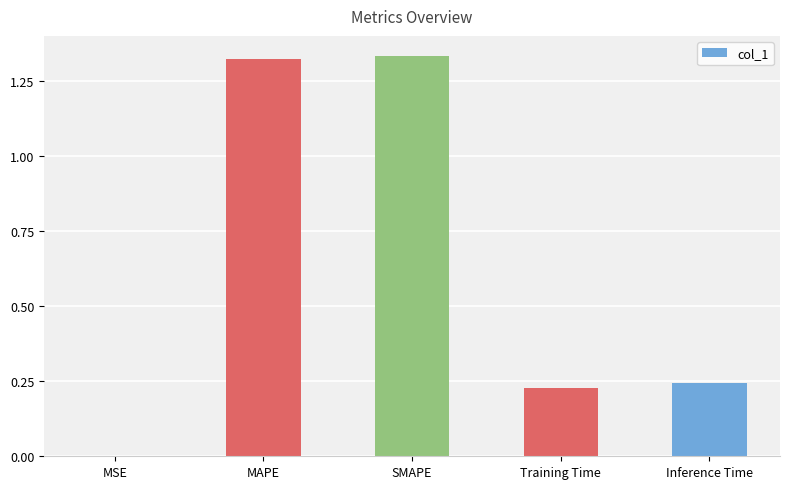

True or false: the data shows 2.3 at MAPE.

False